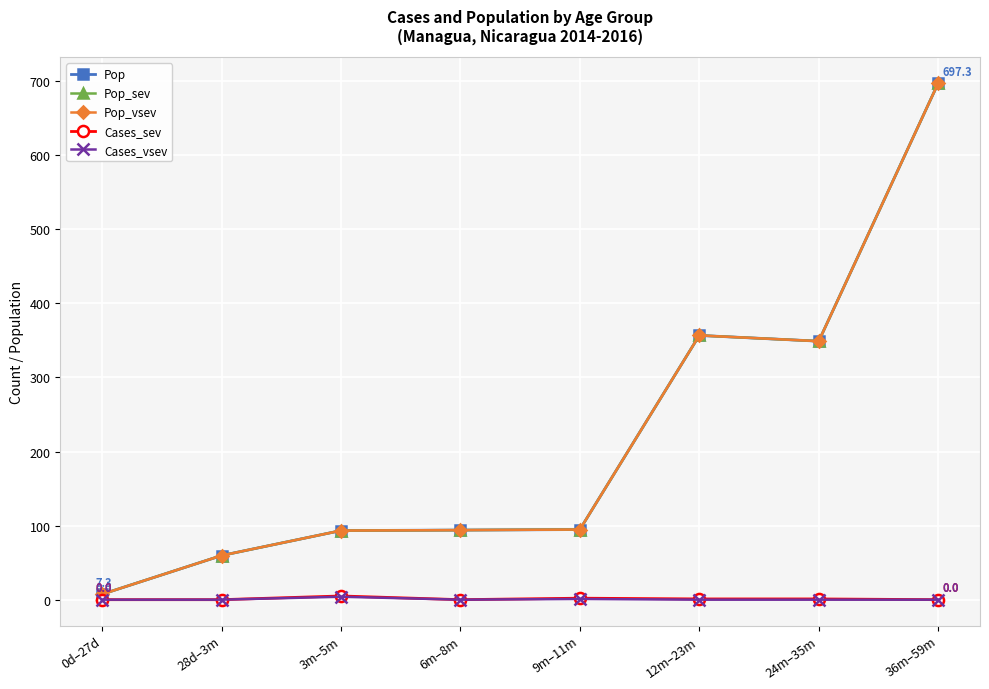

What is the label of the 3rd point from the right?

12m–23m